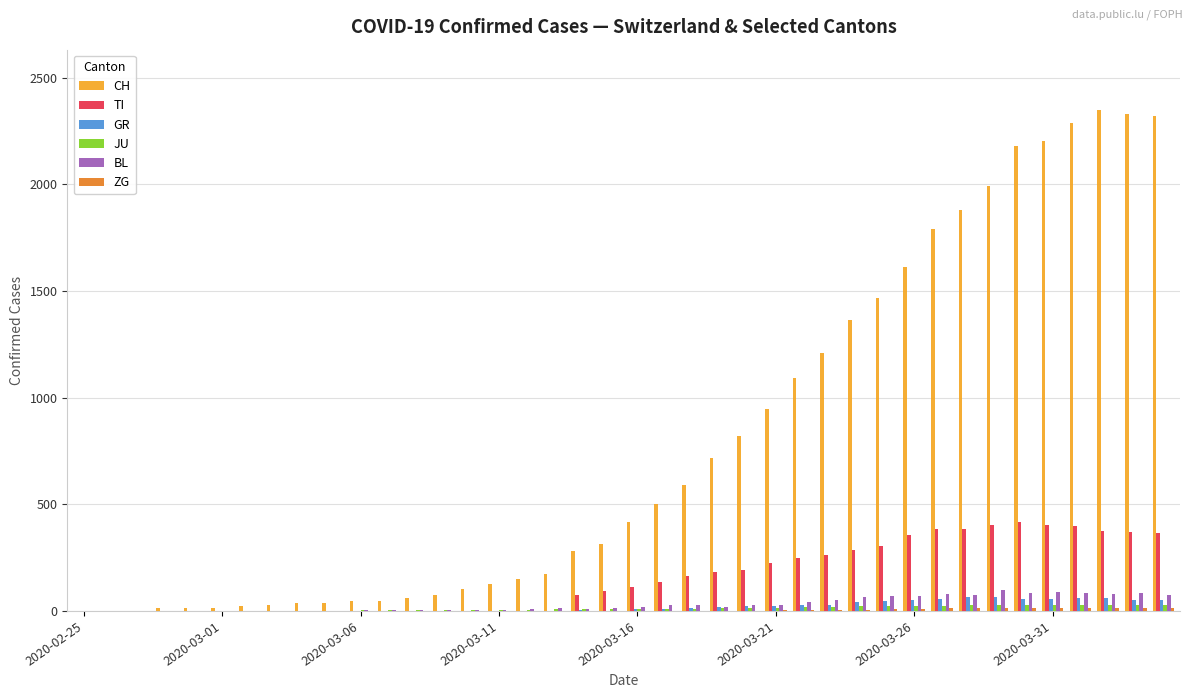

What is the maximum value for CH?

2349